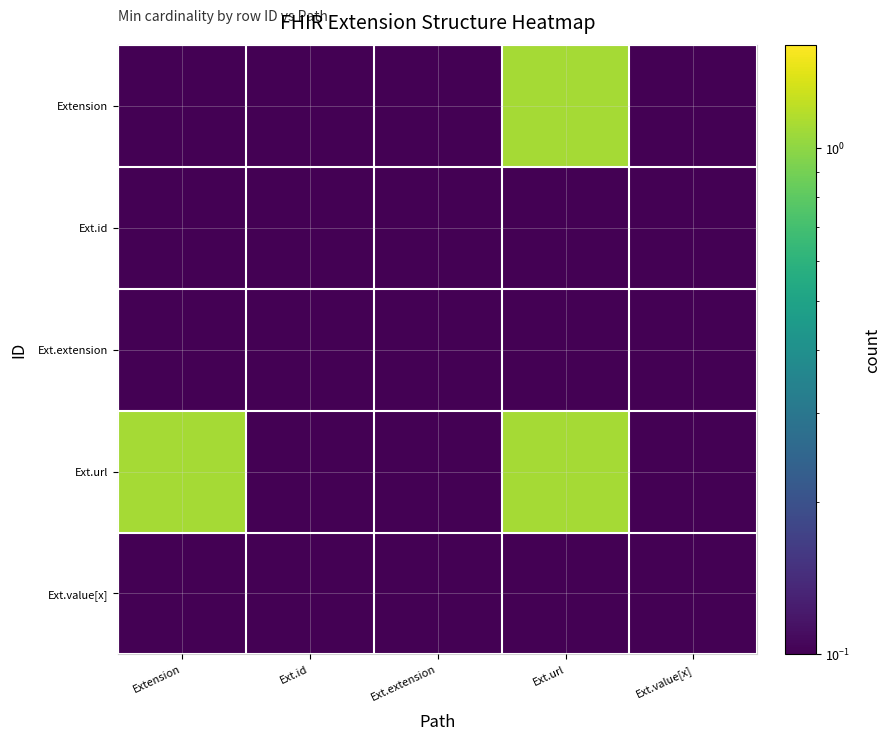

How many categories are shown in the chart?

5